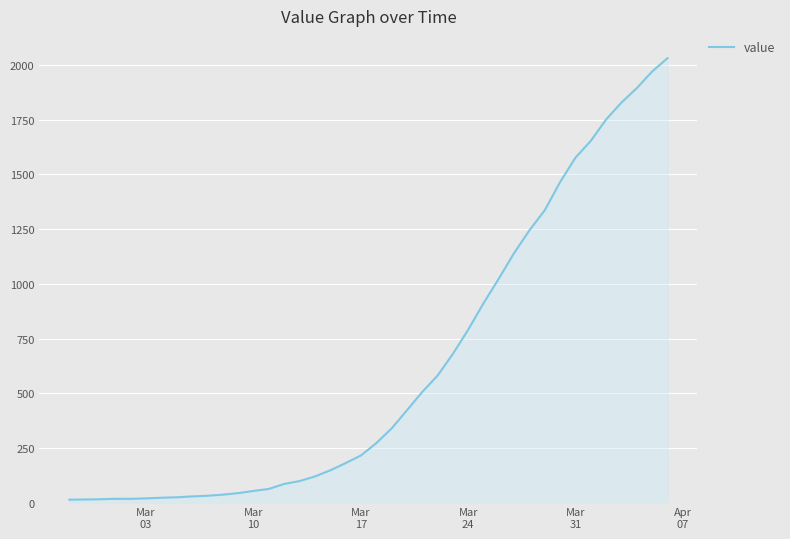

What is the sum of all values?

24656